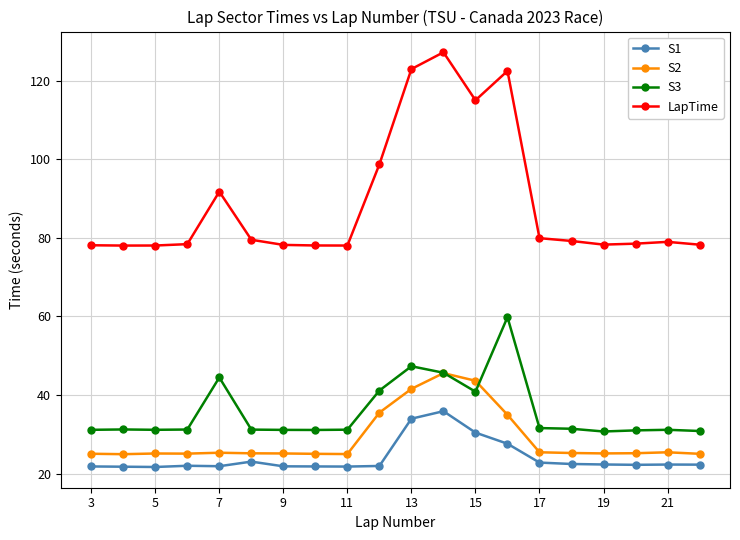

True or false: LapTime and S3 intersect in this chart.

False